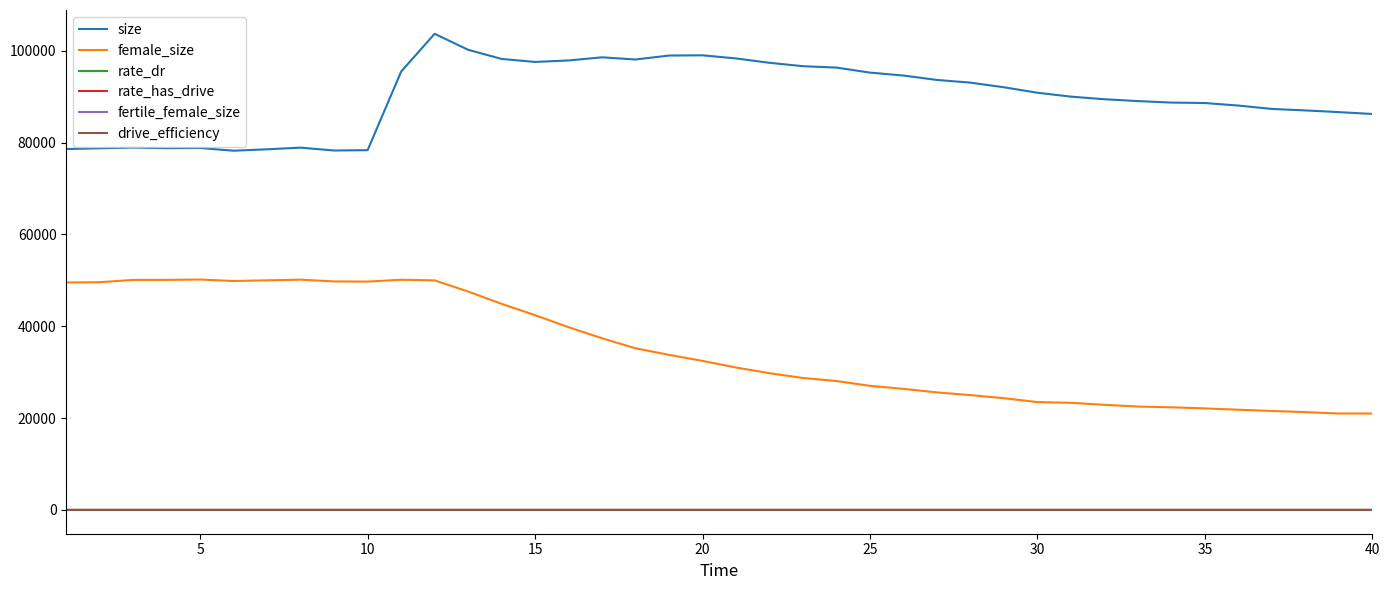

What are all the series names shown in the legend?

size, female_size, rate_dr, rate_has_drive, fertile_female_size, drive_efficiency